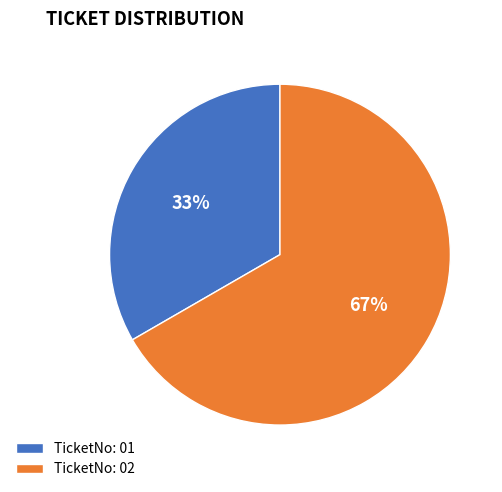

What percentage is the TicketNo: 01 slice, to the nearest percent?

33%